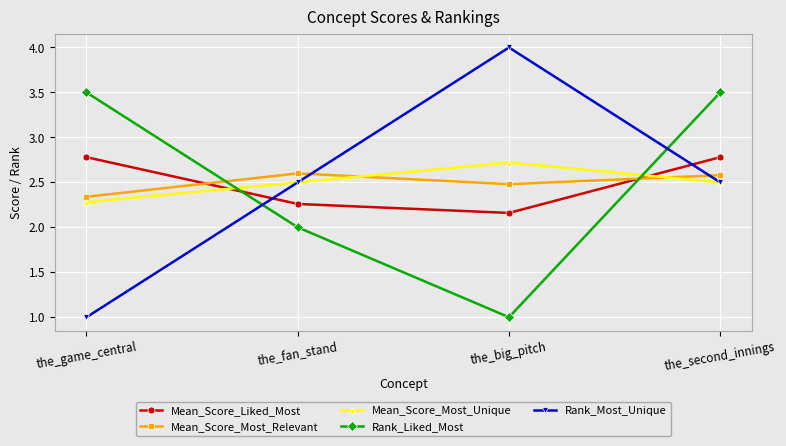

How many data points in Rank_Liked_Most are less than 3?

2